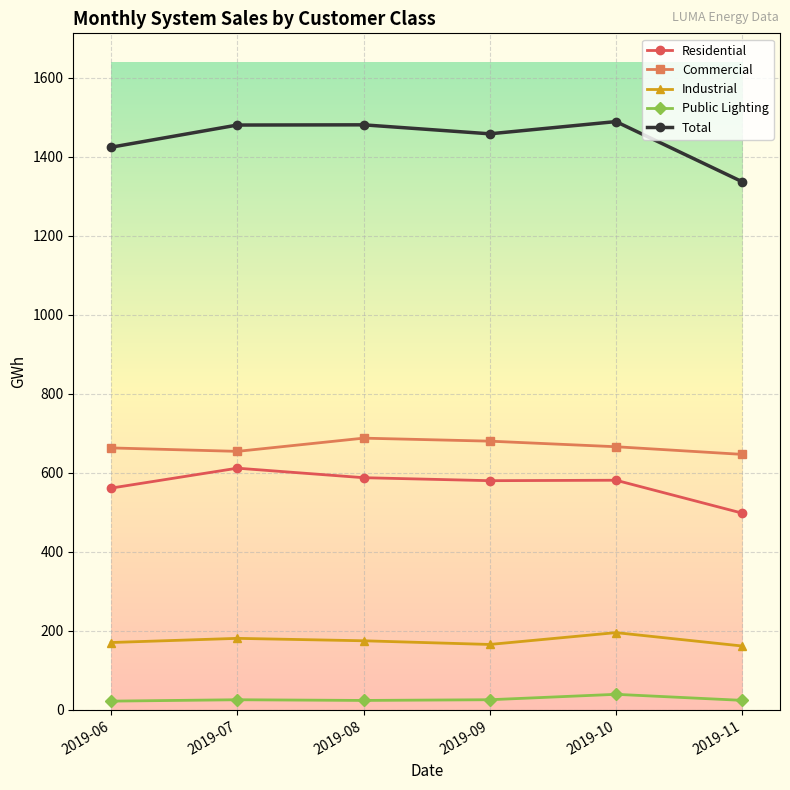

Is it true that Residential equals 709.1 at 2019-11?

False